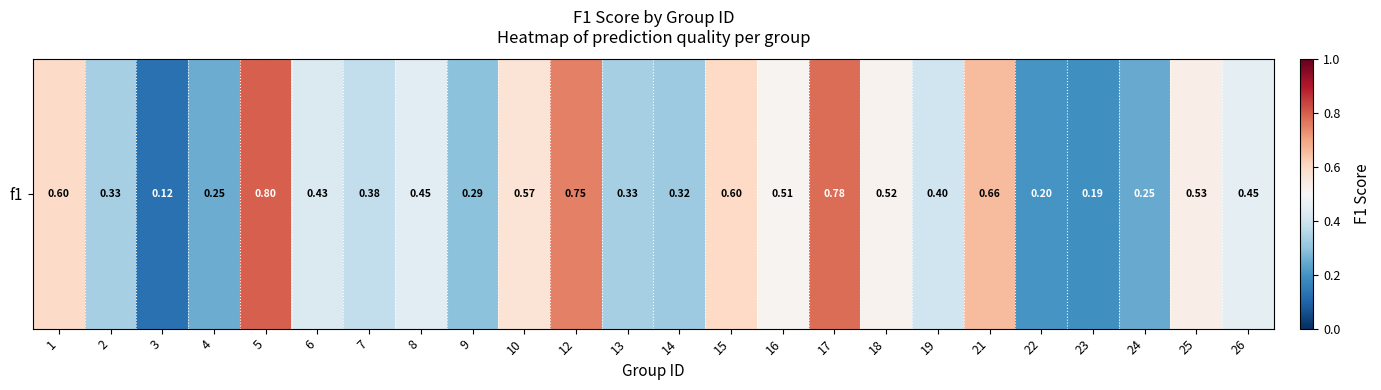

How many values are between 0 and 1?

24